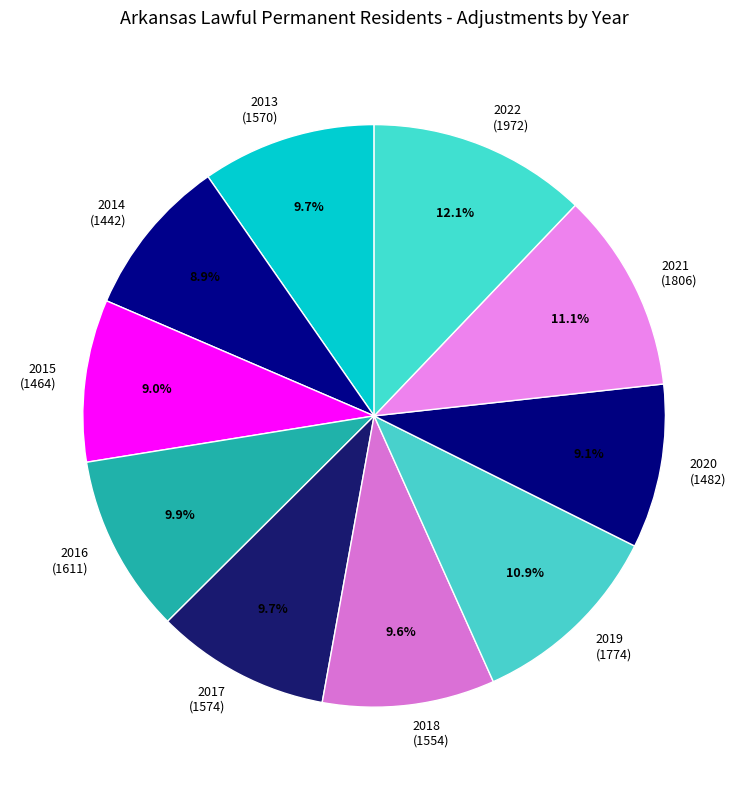

Between 2022 and 2016, which is larger?

2022